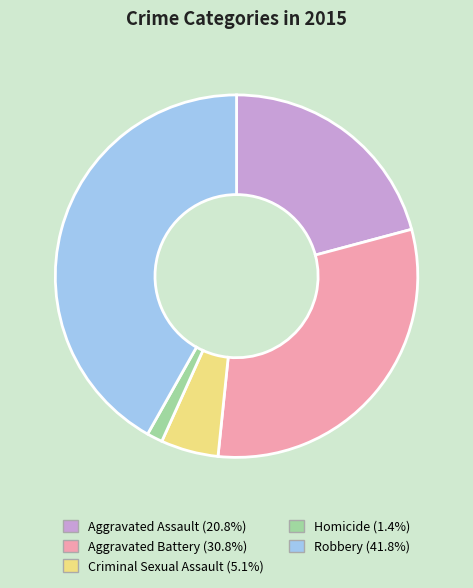

What is the largest slice in the pie chart?

Robbery